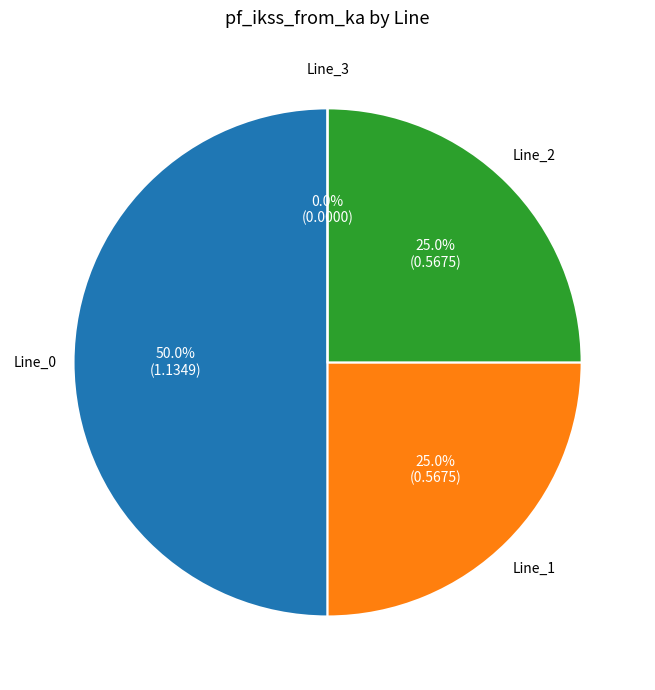

Rank the categories by value from highest to lowest.

Line_0, Line_1, Line_2, Line_3